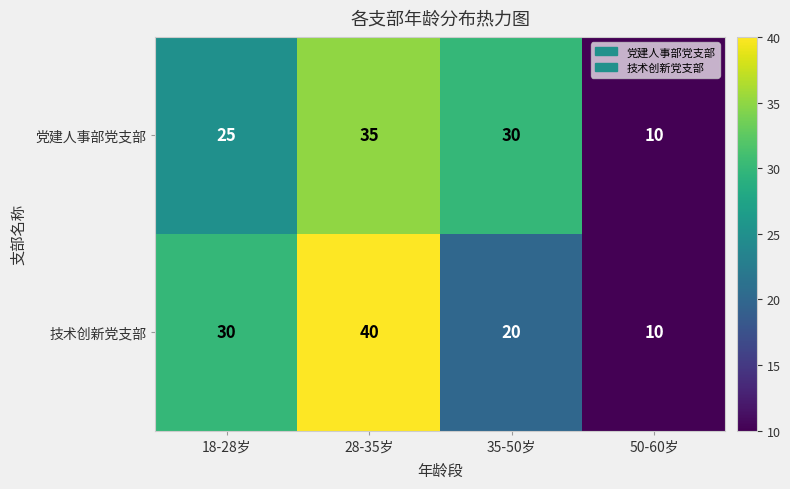

How many data points in 技术创新党支部 are less than 30?

2